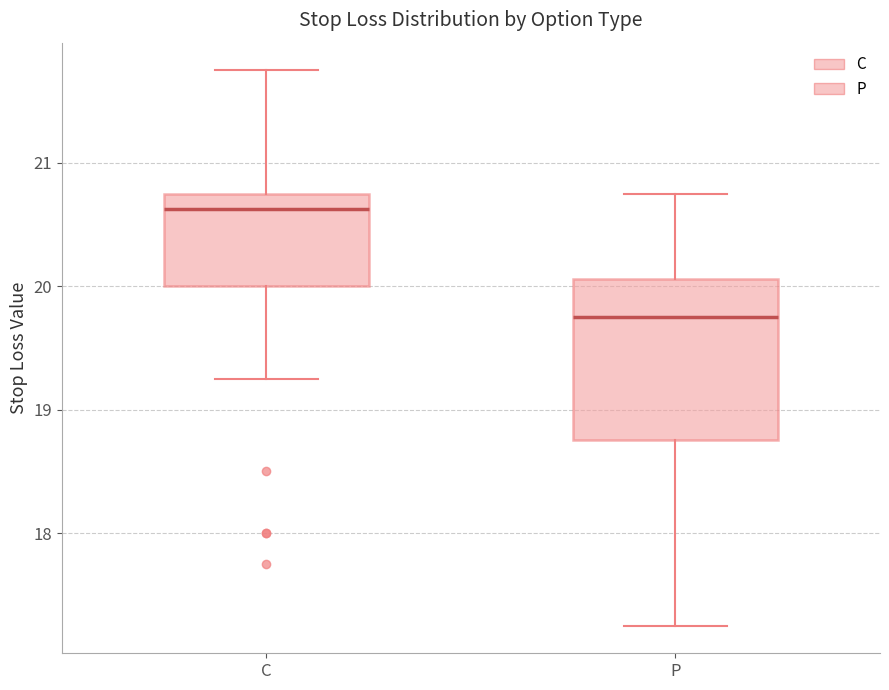

Which box's median line is the lowest?

P